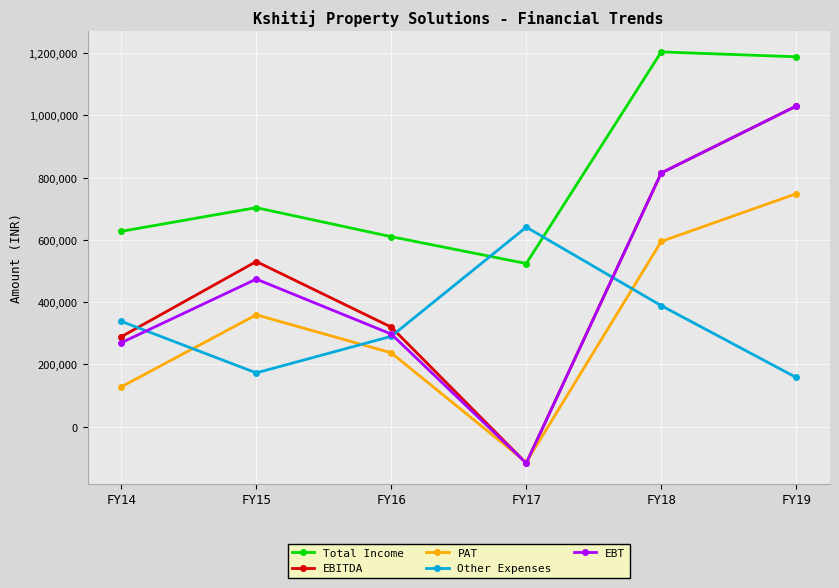

What is the difference between the maximum and minimum values in the EBITDA series?

1147296